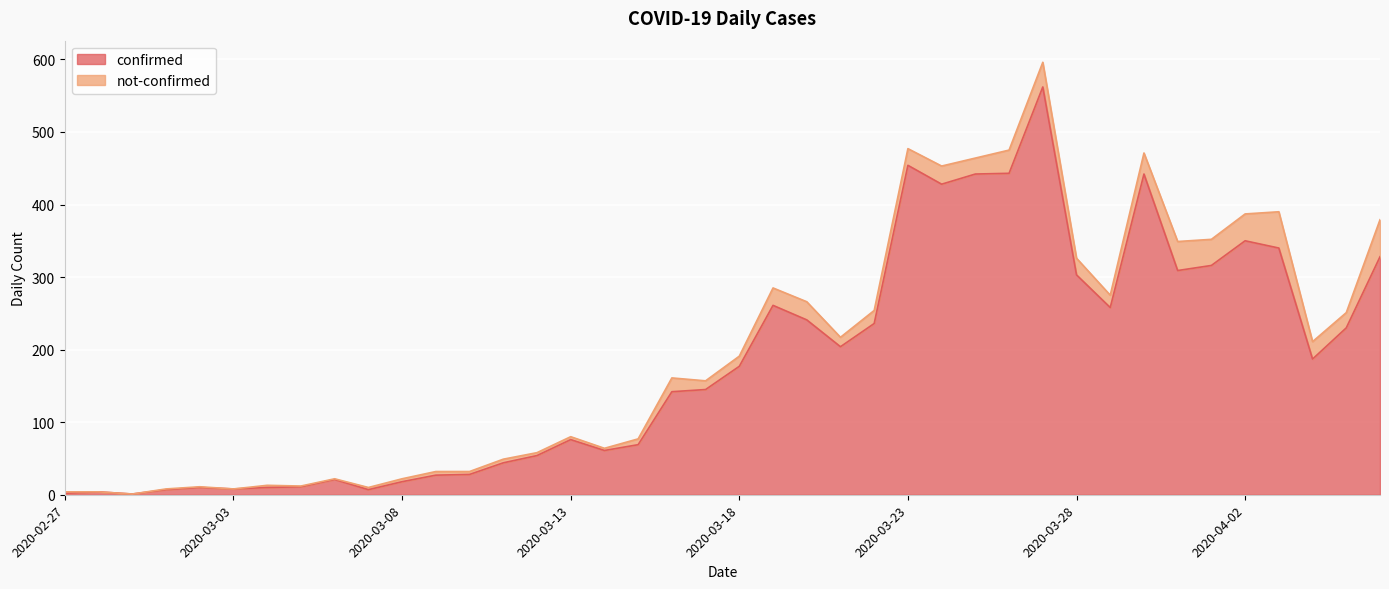

Reading right to left, list all the values displayed in this chart.

2020-04-06=328	2020-04-05=230	2020-04-04=187	2020-04-03=340	2020-04-02=350	2020-04-01=316	2020-03-31=309	2020-03-30=442	2020-03-29=258	2020-03-28=303	2020-03-27=562	2020-03-26=443	2020-03-25=442	2020-03-24=428	2020-03-23=454	2020-03-22=236	2020-03-21=204	2020-03-20=241	2020-03-19=261	2020-03-18=177	2020-03-17=145	2020-03-16=142	2020-03-15=69	2020-03-14=61	2020-03-13=76	2020-03-12=54	2020-03-11=44	2020-03-10=28	2020-03-09=27	2020-03-08=18	2020-03-07=7	2020-03-06=21	2020-03-05=11	2020-03-04=10	2020-03-03=8	2020-03-02=10	2020-03-01=7	2020-02-29=1	2020-02-28=4	2020-02-27=2